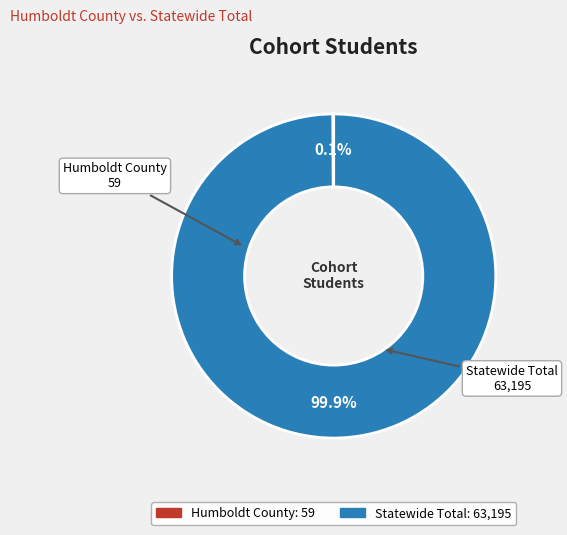

Is there any slice that represents more than half of the pie?

Yes